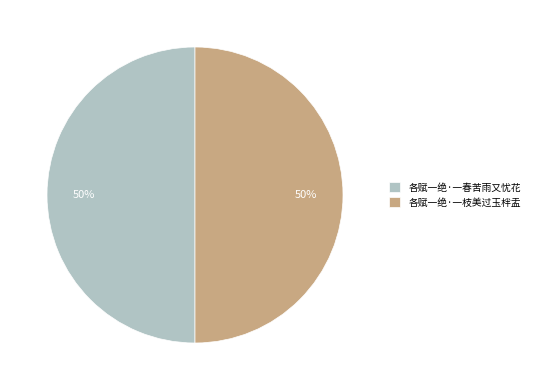

To the nearest percent, what is the combined percentage of 各赋一绝·一春苦雨又忧花 and 各赋一绝·一枝美过玉柈盂?

100%